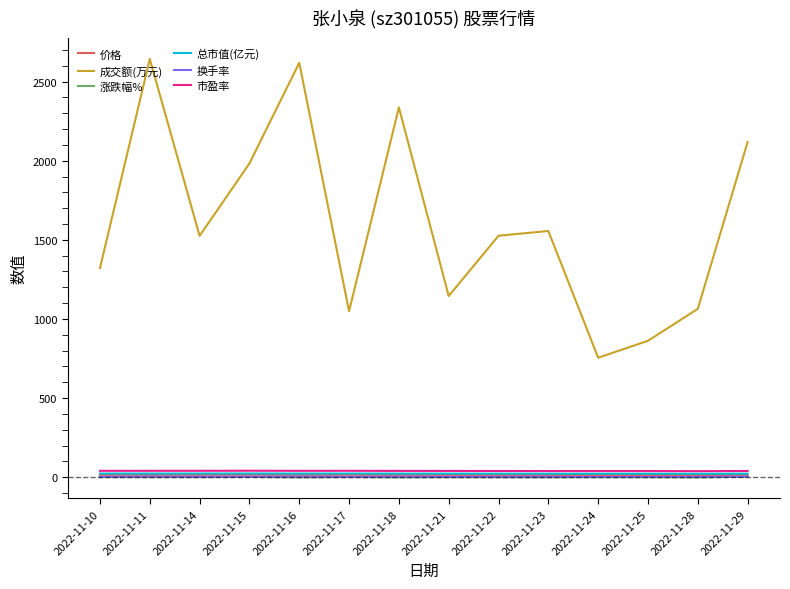

Which category has the lowest value in the 成交额(万元) series?

2022-11-24